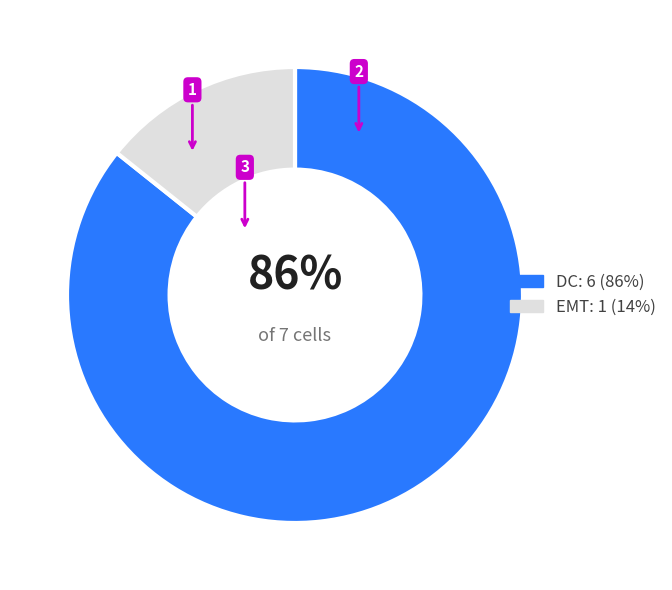

How many slices are in this pie chart?

2